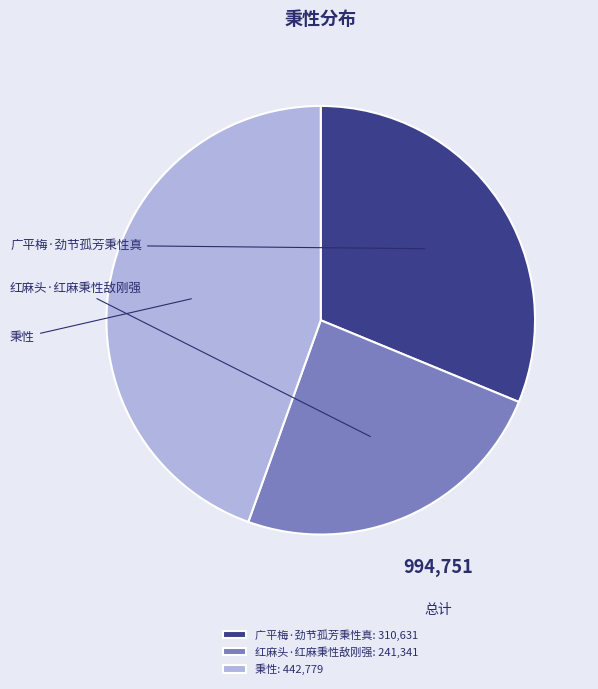

Which category has the smallest portion of the pie?

红麻头·红麻秉性敌刚强